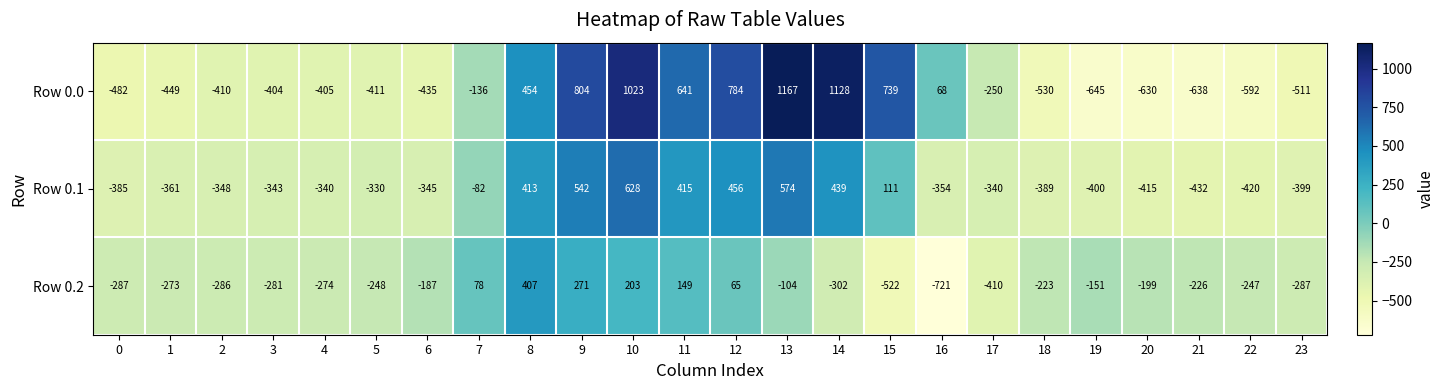

What is the difference between the maximum and minimum values in the Row 0.2 series?

1128